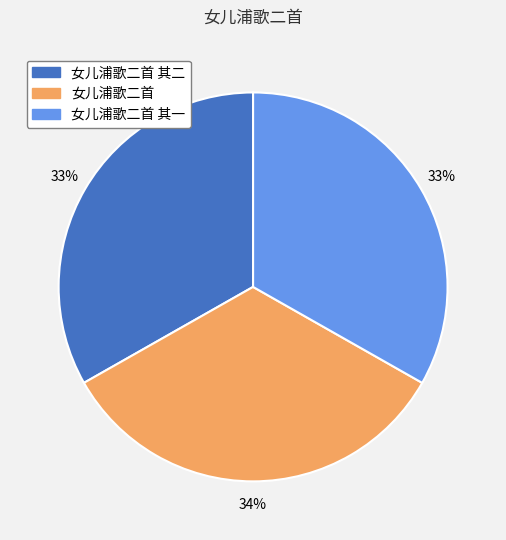

Approximately how many times larger is the value at 女儿浦歌二首 其二 compared to 女儿浦歌二首 其一?

1.0